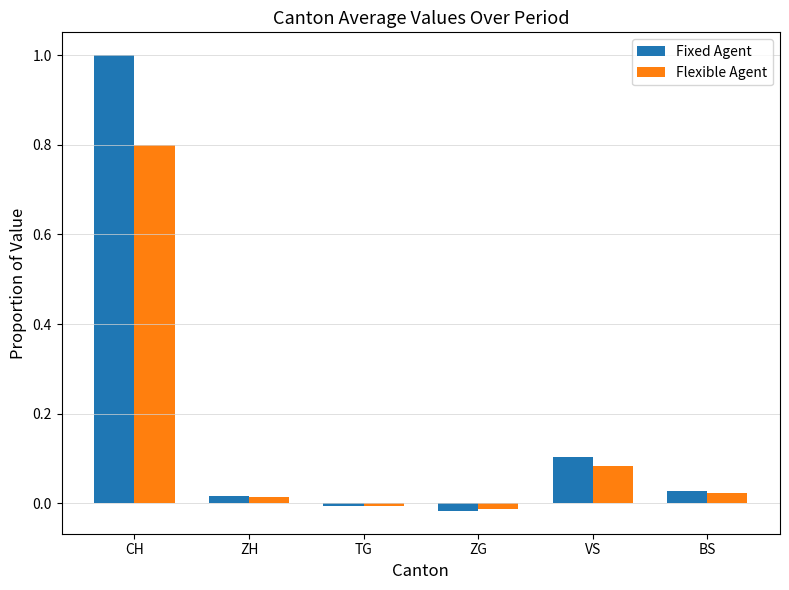

At which label does Fixed Agent first exceed 0?

CH